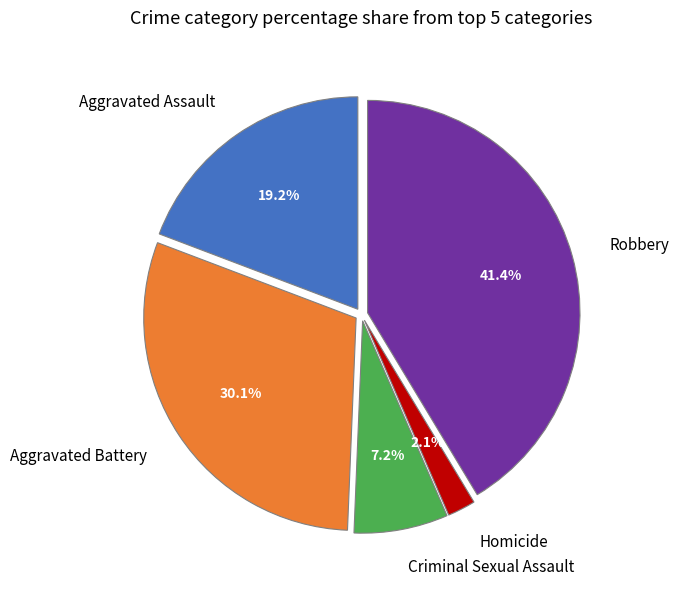

Does Aggravated Battery represent more than half of the total?

No